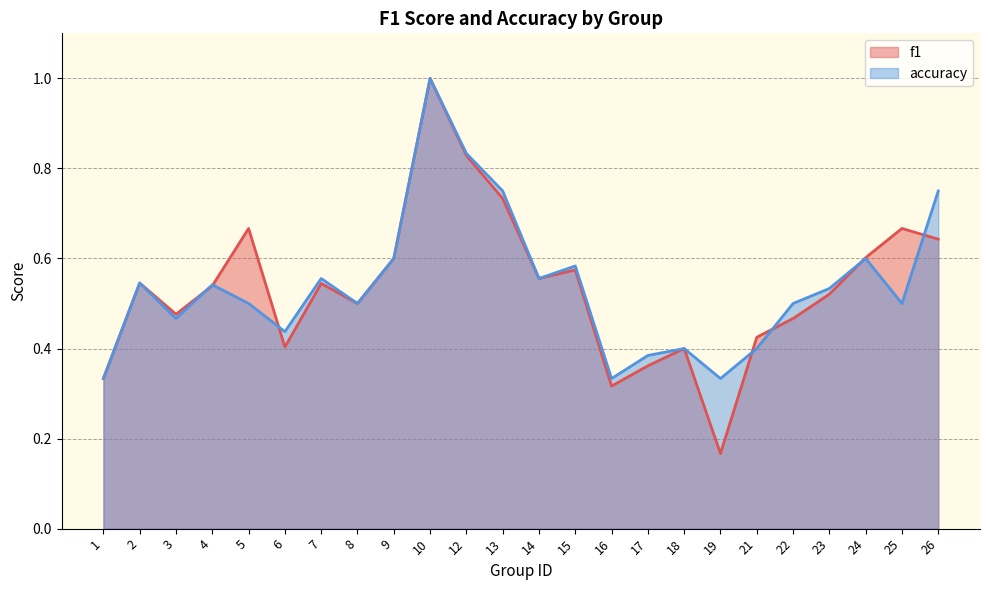

Reading right to left, transcribe all the data shown in this chart.

f1: 26=0.6	25=0.7	24=0.6	23=0.5	22=0.5	21=0.4	19=0.2	18=0.4	17=0.4	16=0.3	15=0.6	14=0.6	13=0.7	12=0.8	10=1.0	9=0.6	8=0.5	7=0.5	6=0.4	5=0.7	4=0.5	3=0.5	2=0.5	1=0.3
accuracy: 26=0.8	25=0.5	24=0.6	23=0.5	22=0.5	21=0.4	19=0.3	18=0.4	17=0.4	16=0.3	15=0.6	14=0.6	13=0.8	12=0.8	10=1.0	9=0.6	8=0.5	7=0.6	6=0.4	5=0.5	4=0.5	3=0.5	2=0.5	1=0.3